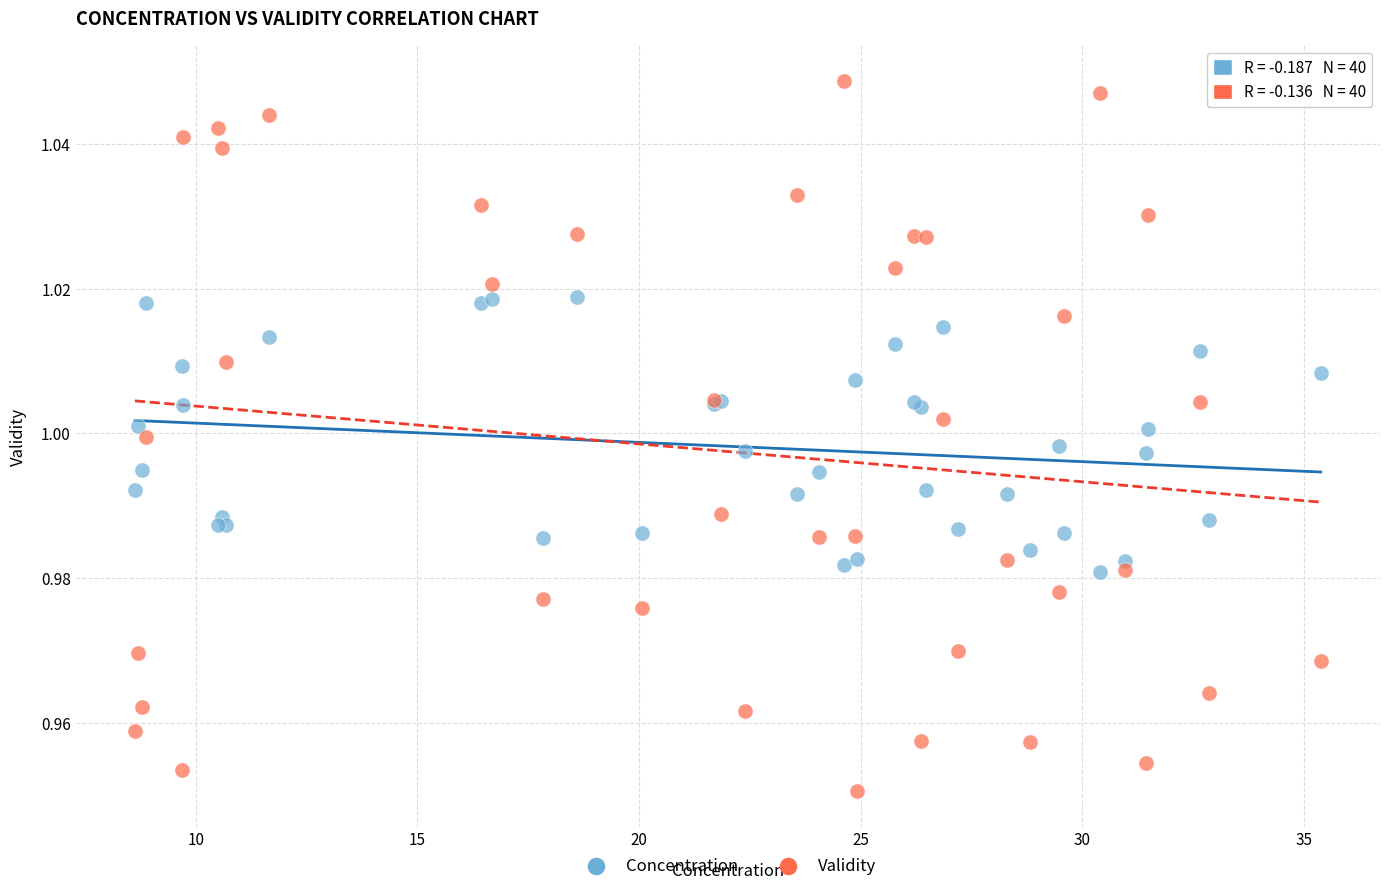

Which series reaches the minimum Y coordinate?

Validity